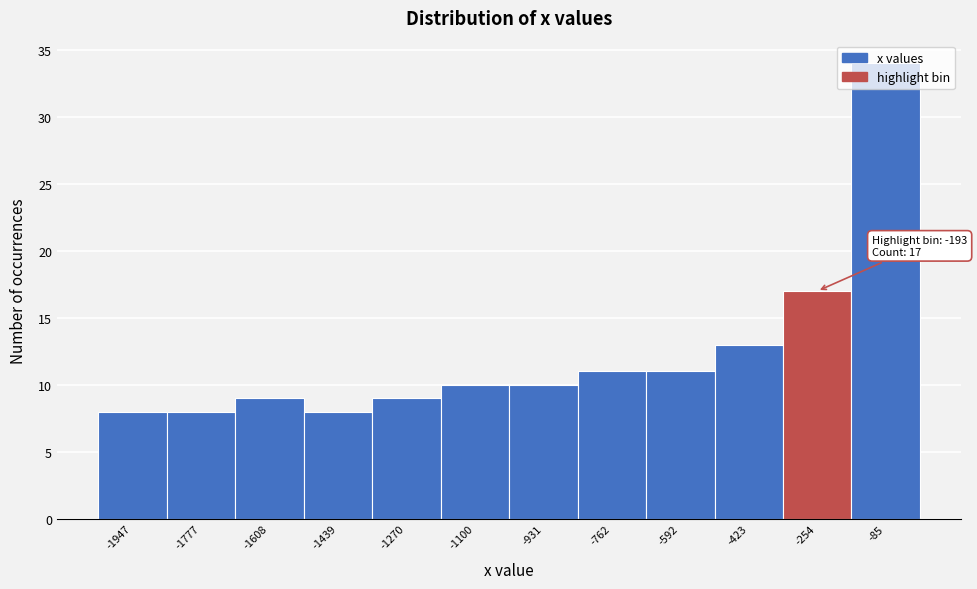

Which range on the x-axis has the tallest bar?

-160 to 0